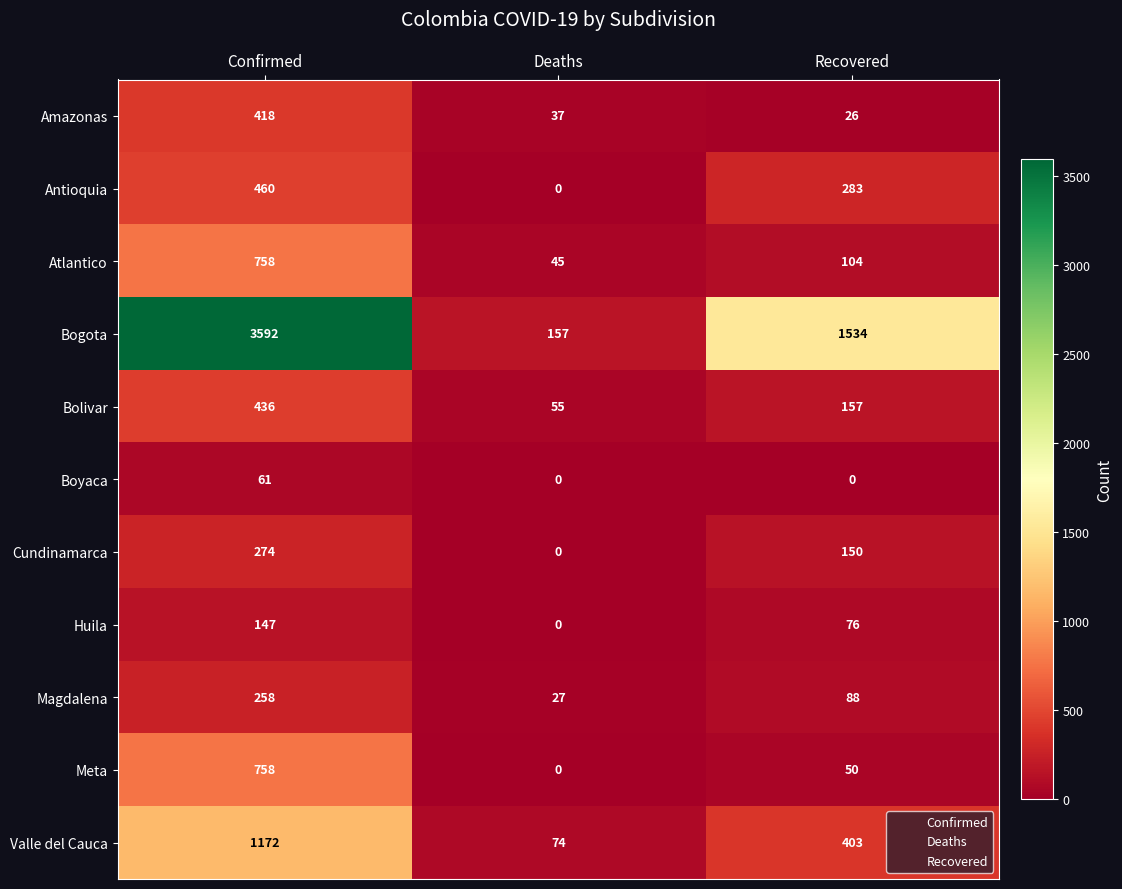

What is the total value across all series at Recovered?

2871